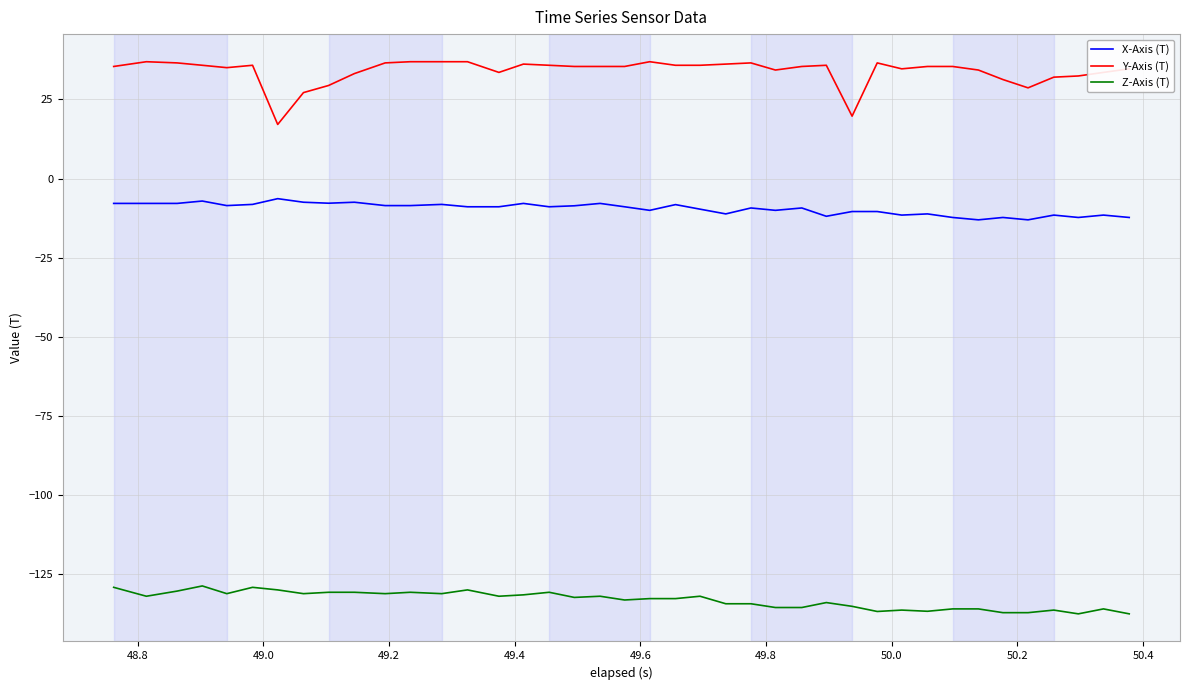

True or false: Y-Axis (T) and X-Axis (T) intersect in this chart.

False